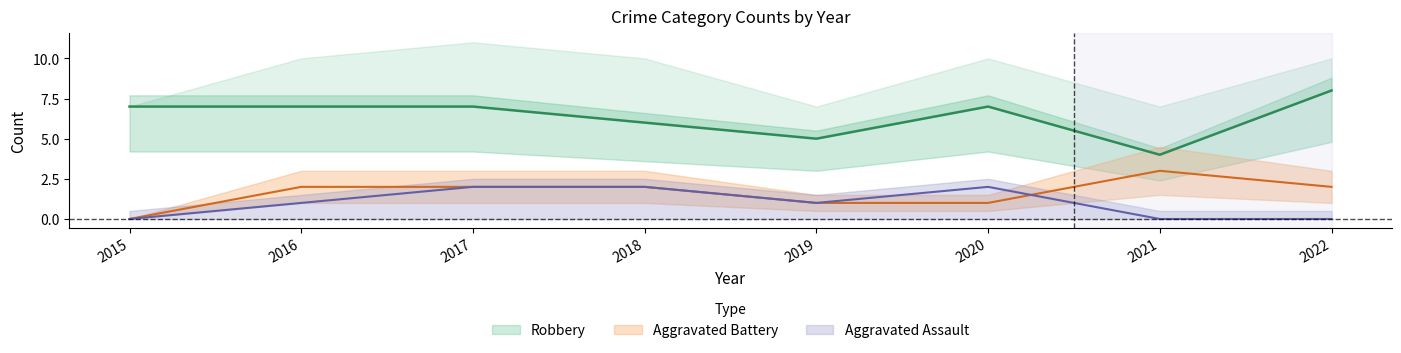

What is the sum of all Aggravated Battery values?

13